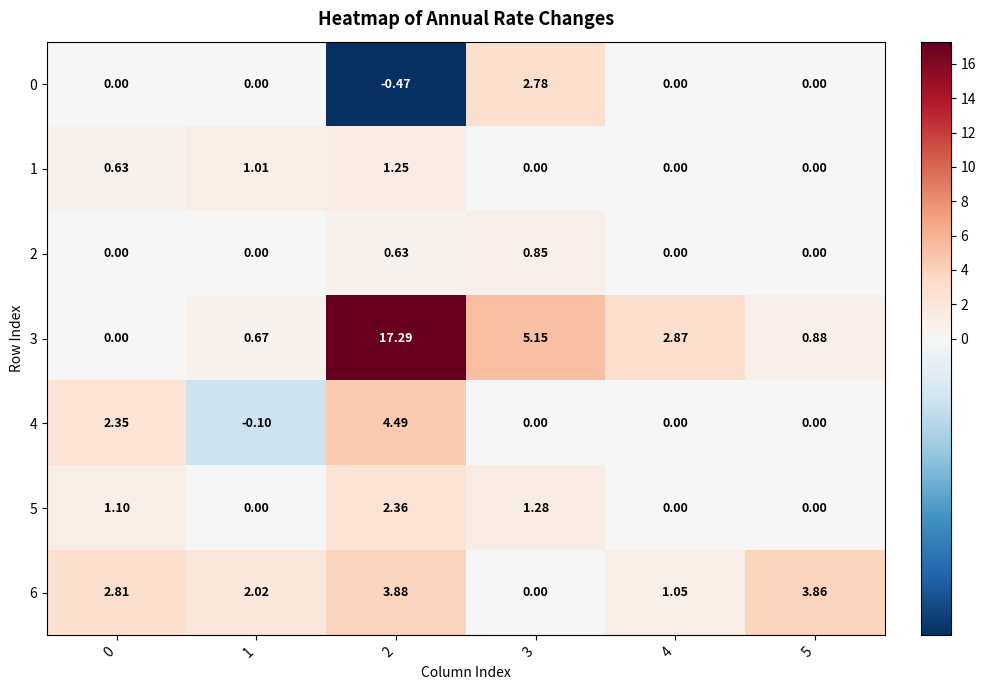

Is the value of 0 at 1 greater than the value of 5 at 3?

No